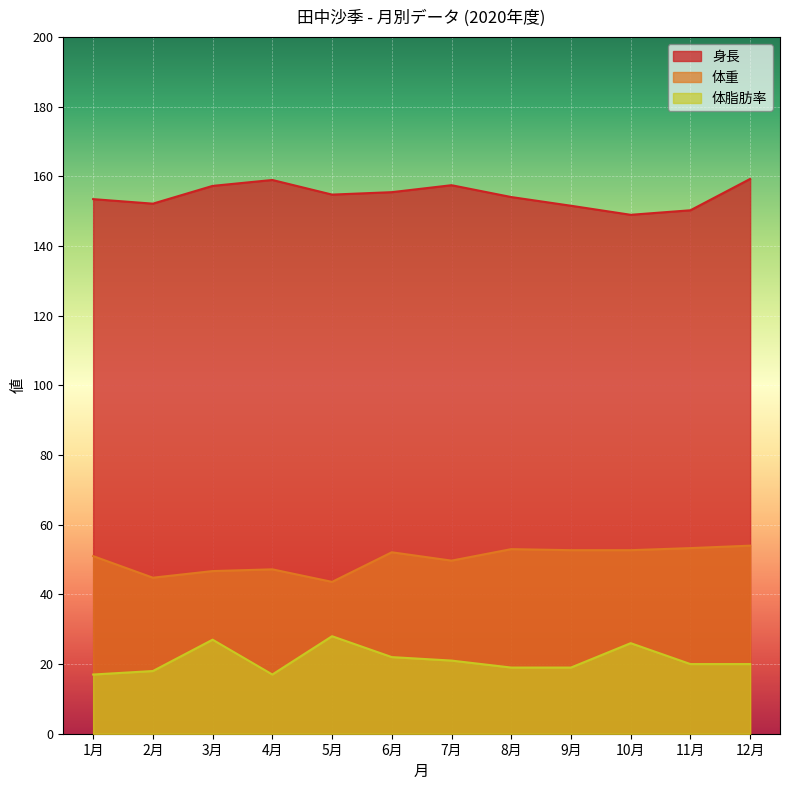

True or false: 体重 has more than 2 points higher than both neighbors.

True